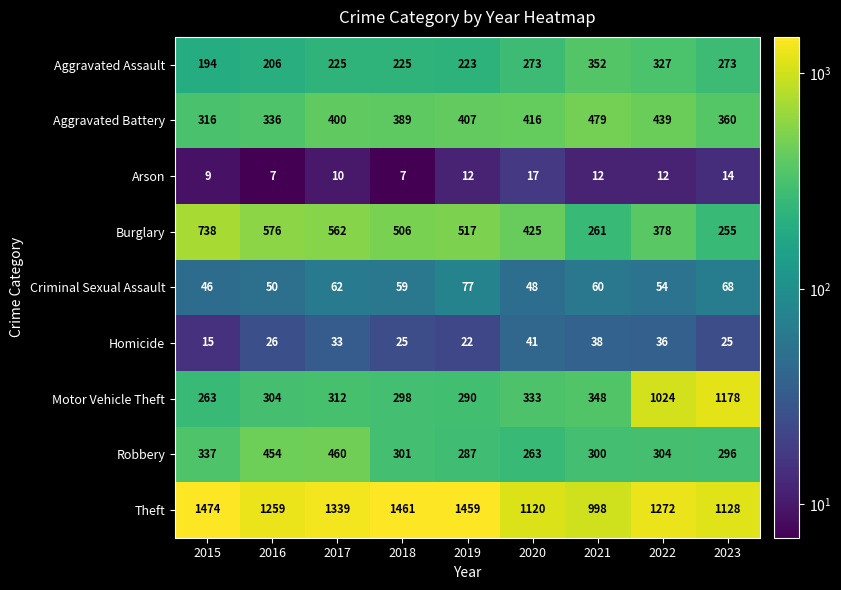

How many Arson values are between 9 and 12?

5